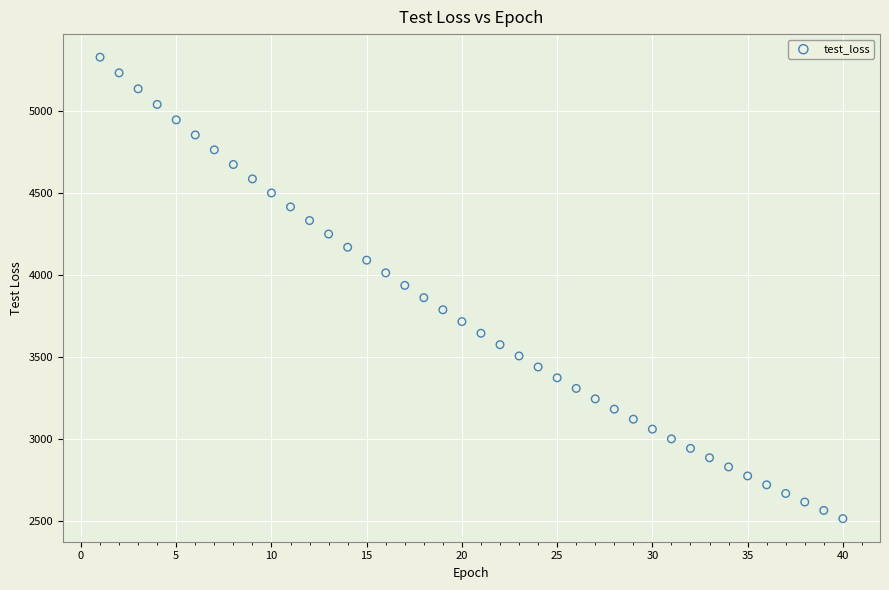

What is the range of X values (max minus min)?

39.0